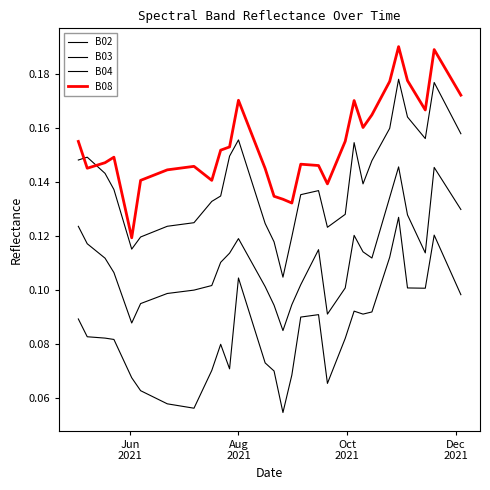

Reading left to right, transcribe all the data shown in this chart.

B02: 0.1	0.1	0.1	0.1	0.1	0.1	0.1	0.1	0.1	0.1	0.1	0.1	0.1	0.1	0.1	0.1	0.1	0.1	0.1	0.1	0.1	0.1	0.1	0.1	0.1	0.1	0.1	0.1	0.1	0.1	0.1	0.1	0.1	0.1	0.1	0.1	0.1	0.1	0.1	0.1
B03: 0.1	0.1	0.1	0.1	0.1	0.1	0.1	0.1	0.1	0.1	0.1	0.1	0.1	0.1	0.1	0.1	0.1	0.1	0.1	0.1	0.1	0.1	0.1	0.1	0.1	0.1	0.1	0.1	0.1	0.1	0.1	0.1	0.1	0.1	0.1	0.1	0.1	0.1	0.1	0.1
B04: 0.1	0.1	0.1	0.1	0.1	0.1	0.1	0.1	0.1	0.1	0.1	0.1	0.1	0.1	0.2	0.1	0.1	0.1	0.1	0.1	0.1	0.1	0.1	0.1	0.1	0.1	0.1	0.2	0.1	0.1	0.2	0.2	0.2	0.2	0.2	0.2	0.2	0.2	0.2	0.2
B08: 0.2	0.1	0.1	0.1	0.1	0.1	0.1	0.1	0.1	0.1	0.1	0.1	0.2	0.2	0.2	0.2	0.2	0.1	0.1	0.1	0.1	0.1	0.1	0.1	0.1	0.1	0.2	0.2	0.2	0.2	0.2	0.2	0.2	0.2	0.2	0.2	0.2	0.2	0.2	0.2